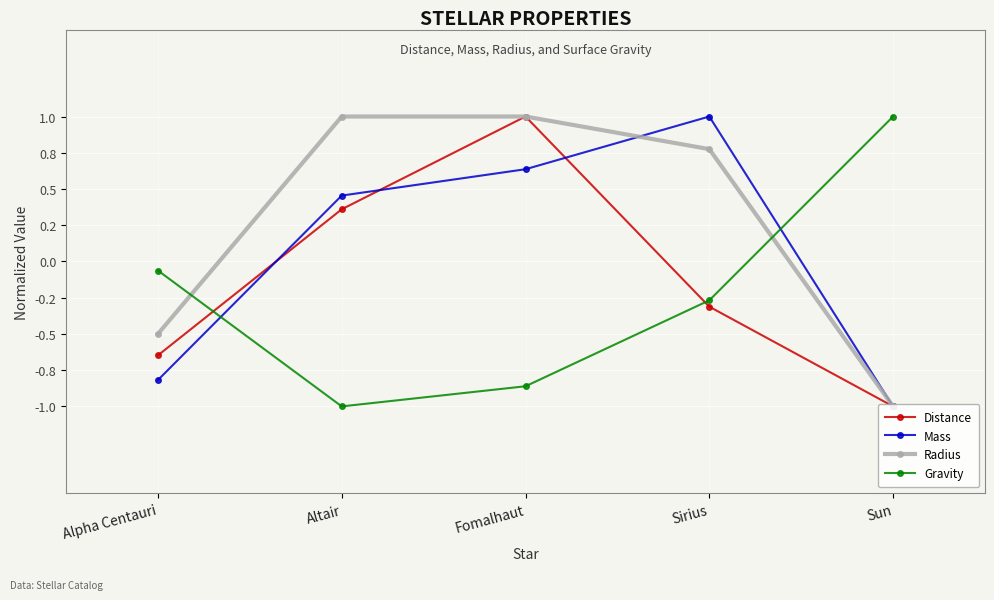

Read the Radius value at Alpha Centauri.

-0.5